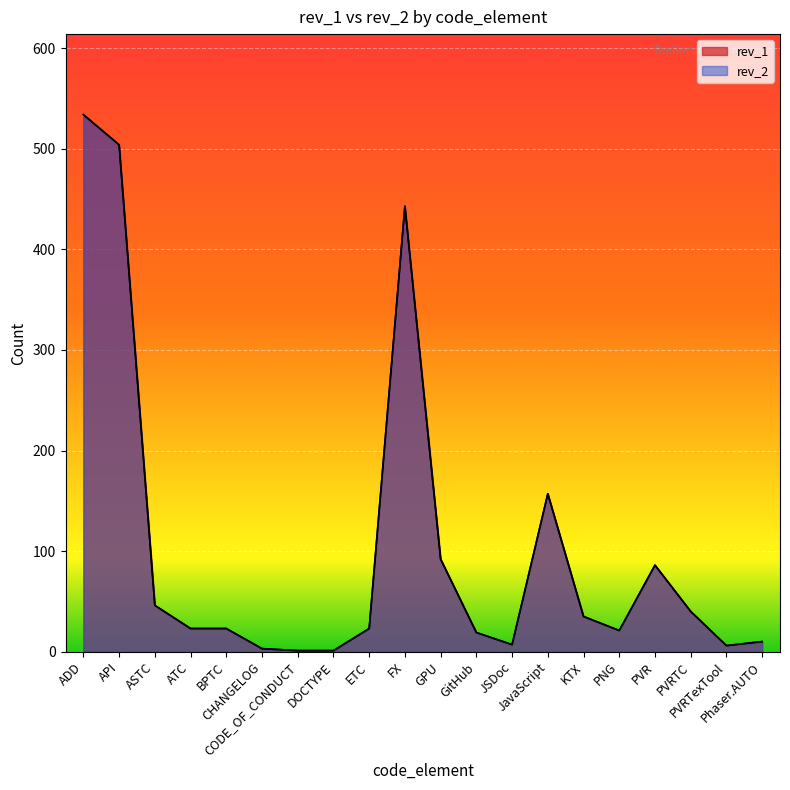

What is the difference between the rev_2 values at PVR and GPU?

6